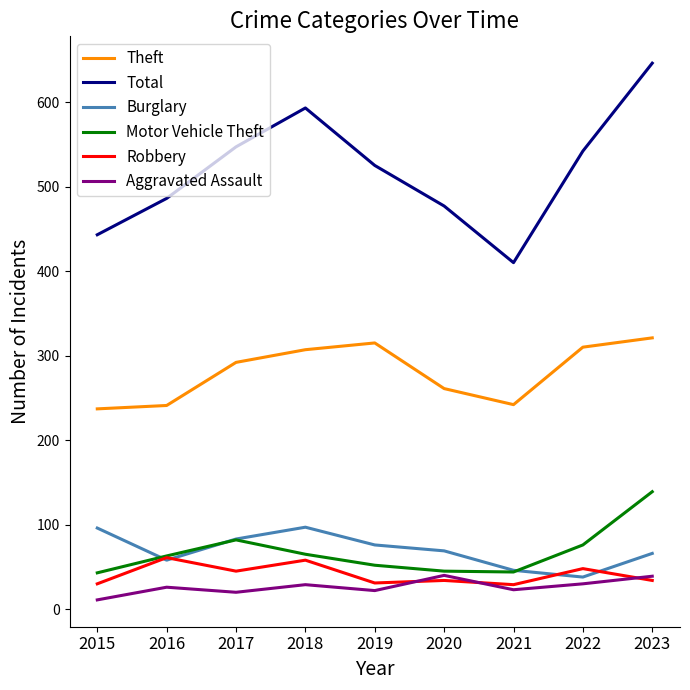

What is the minimum value shown in the chart?

11